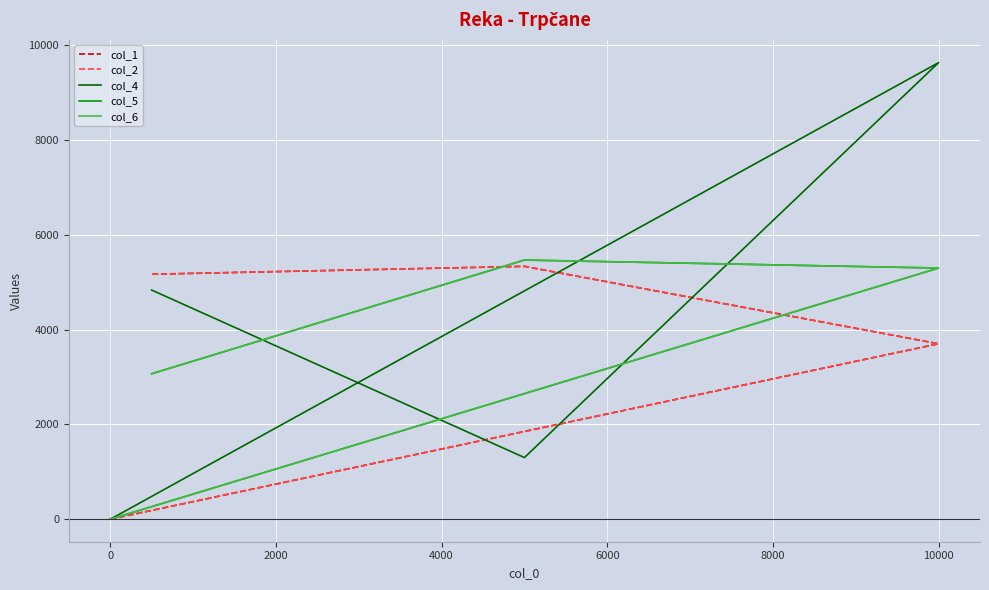

In col_1, how many points are higher than both neighbors (excluding endpoints)?

1